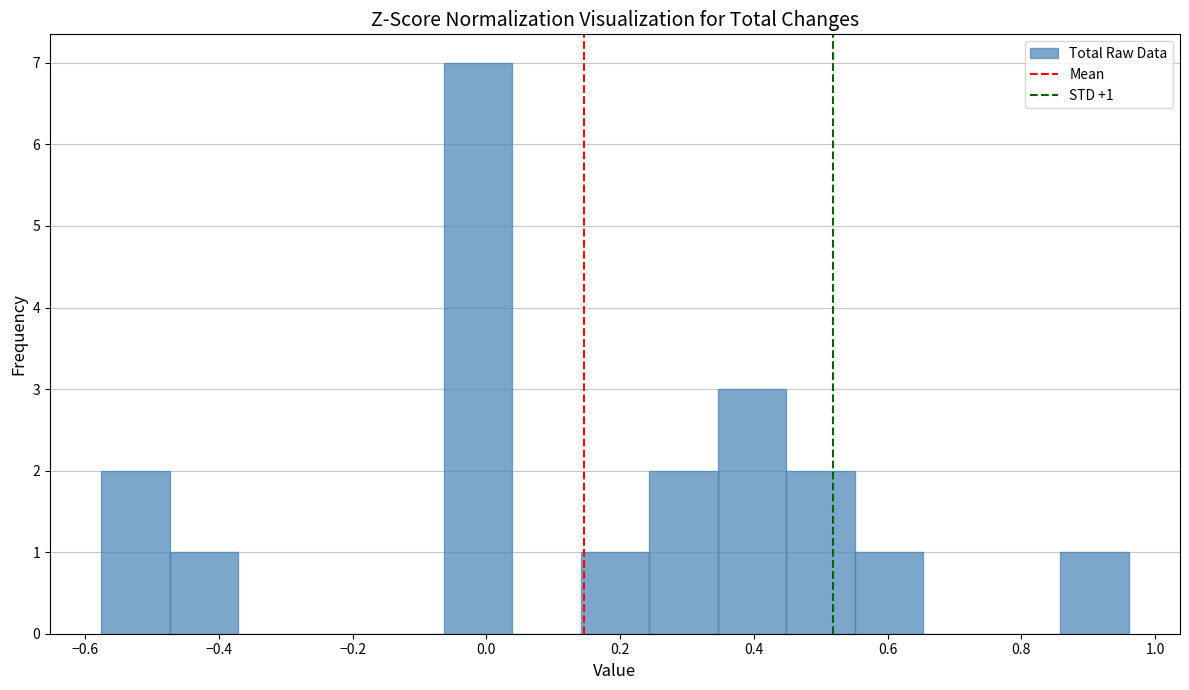

Which range on the x-axis has the tallest bar?

-0.06 to 0.04